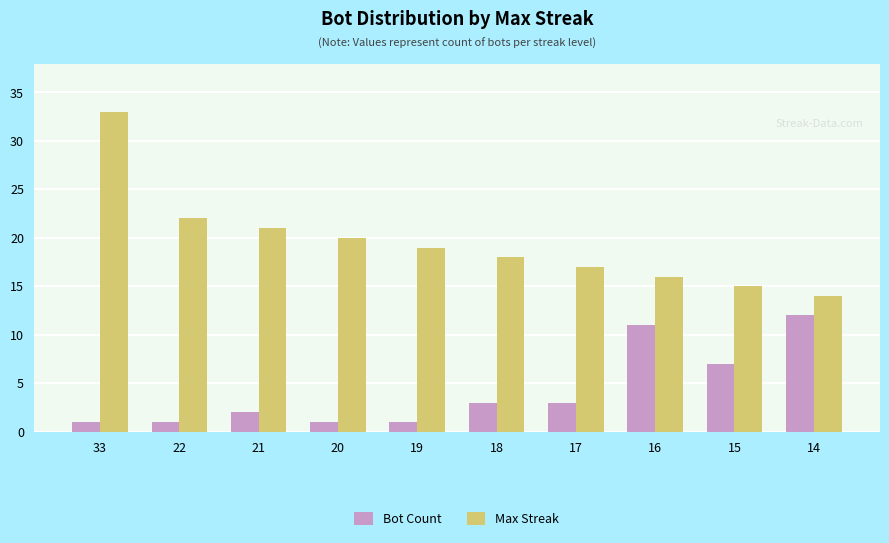

Between 19 and 14, which series saw the biggest shift?

Bot Count